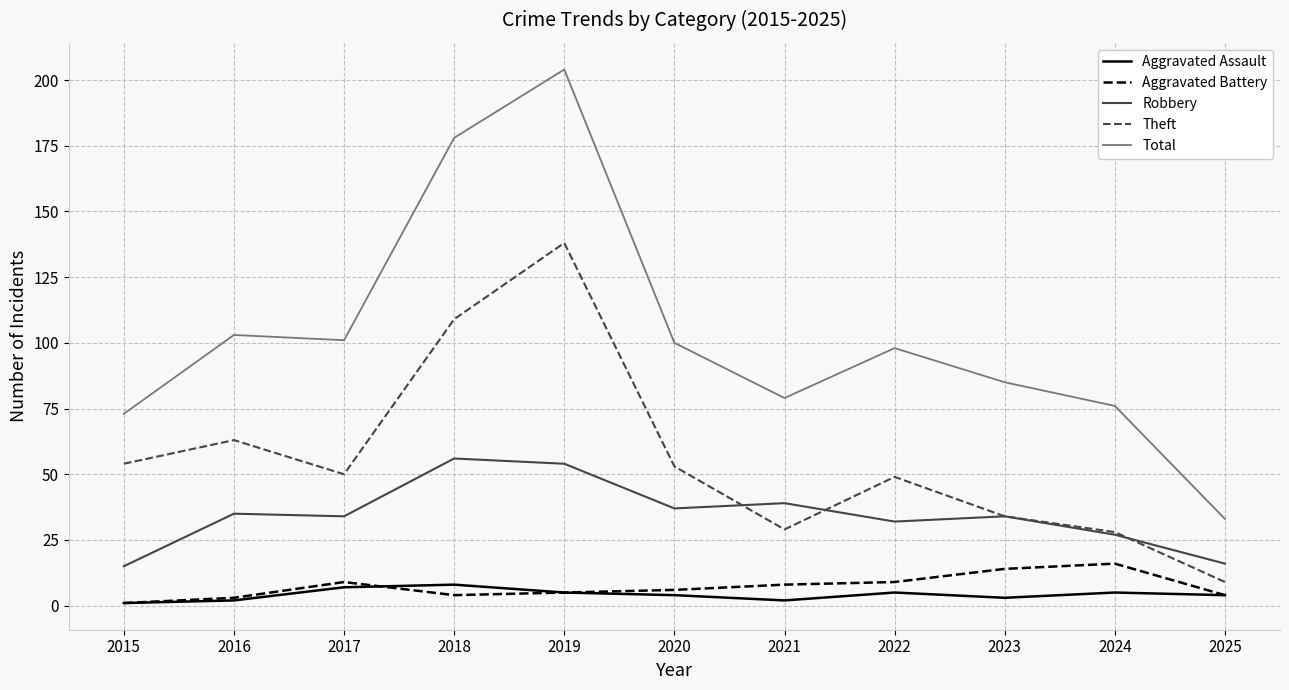

True or false: Aggravated Assault has a value of 3 at 2023.

True